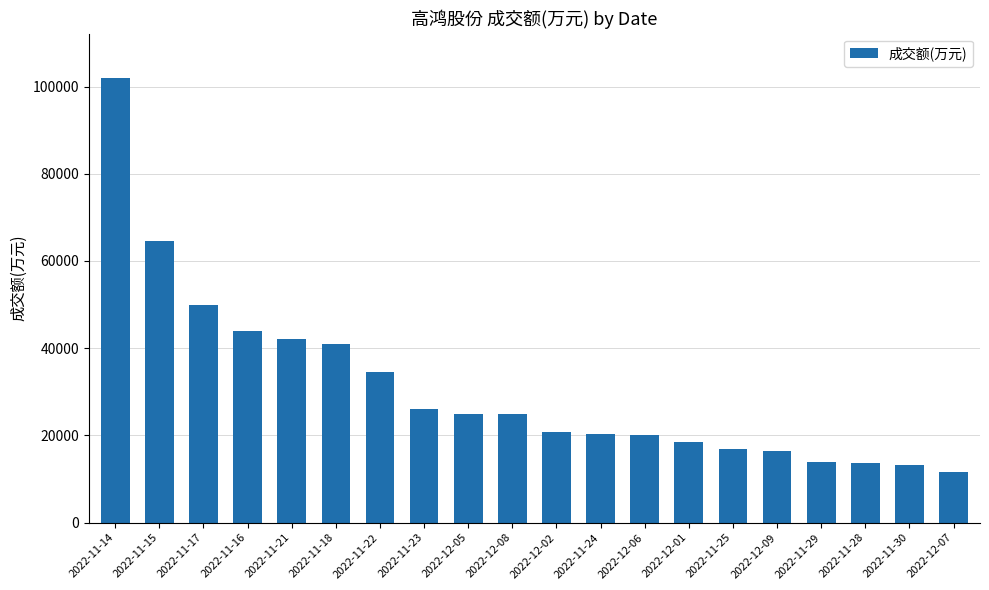

Are the bars grouped side by side (vs. stacked)?

No